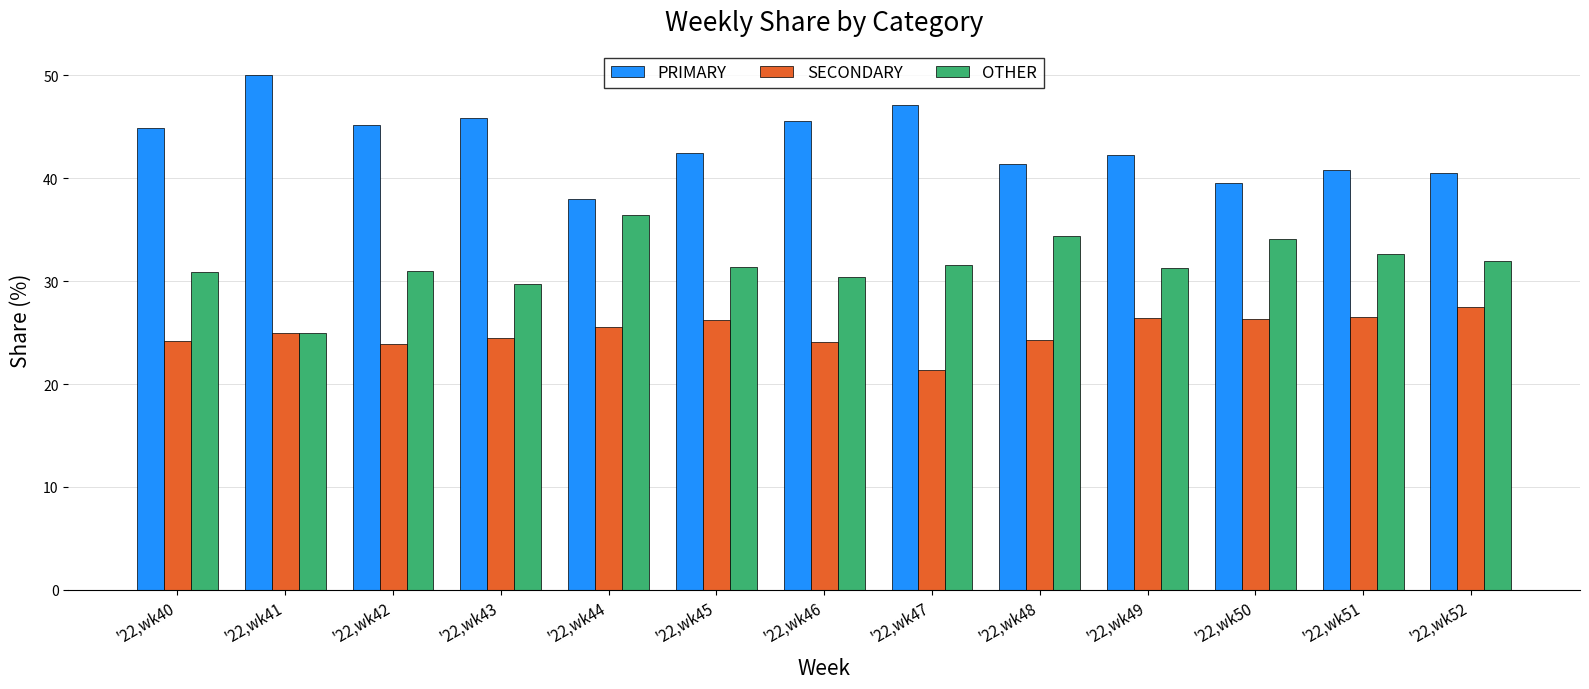

Are the bars horizontal?

No